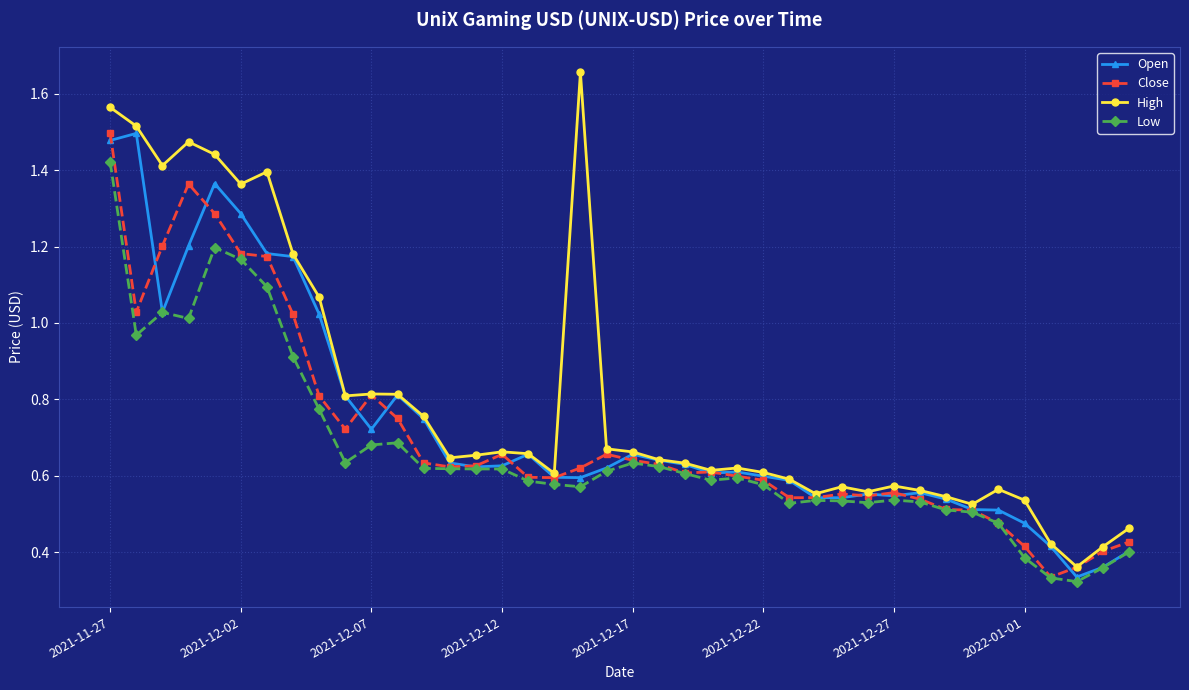

Which series has the largest range (max minus min)?

High